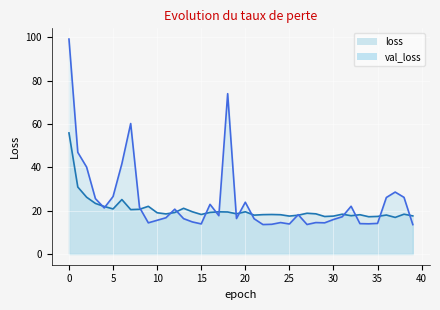

Count the number of data series in this chart.

2